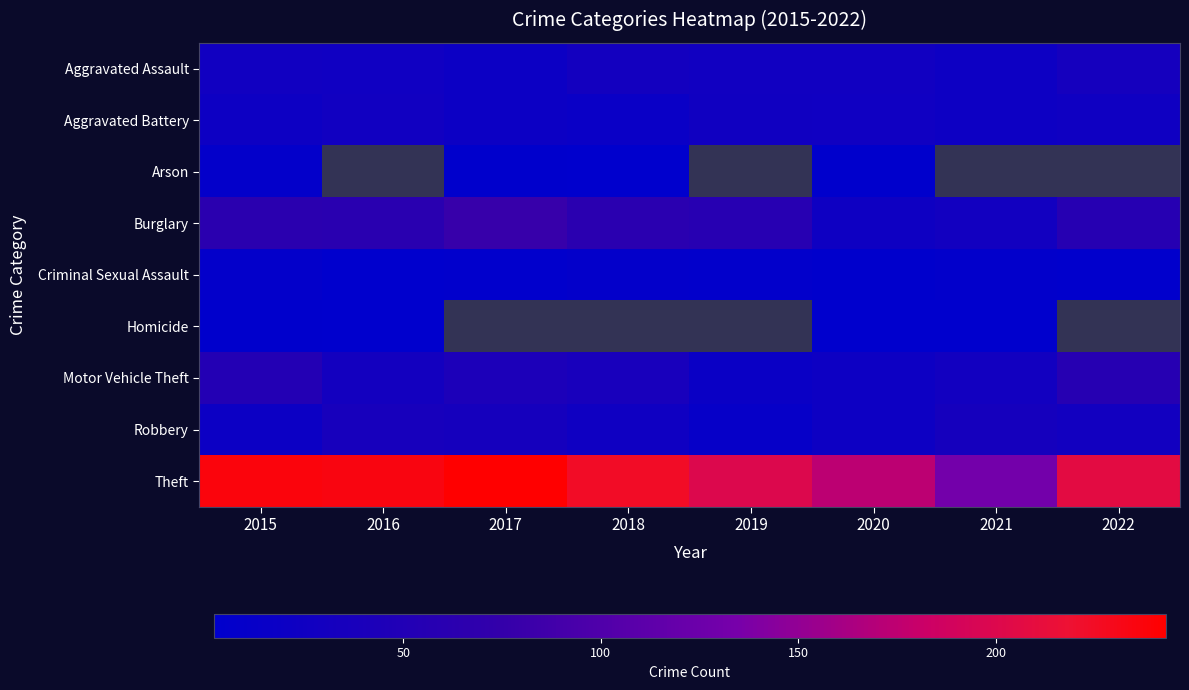

Read the Theft value at 2021.

131.0